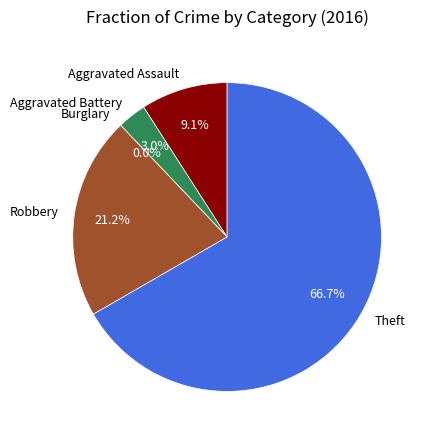

What is the smallest slice in the pie chart?

Burglary